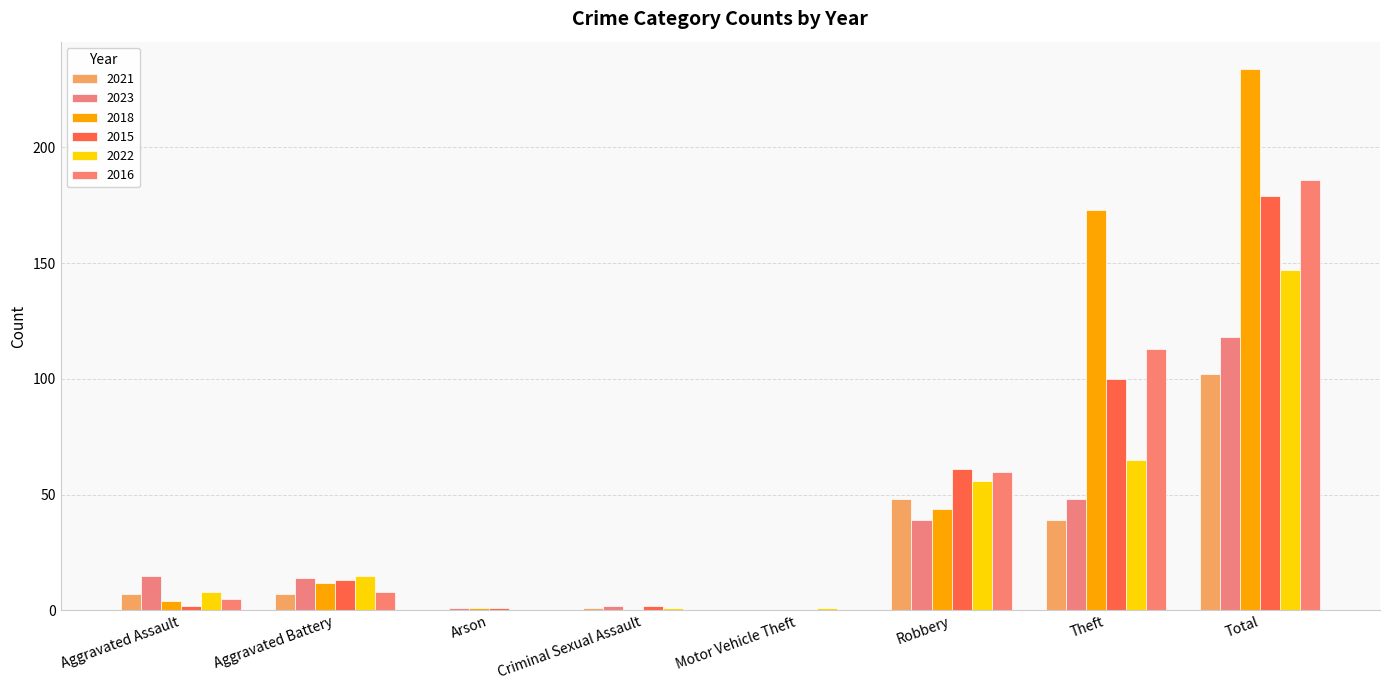

What is the label of the 6th bar from the right?

Arson